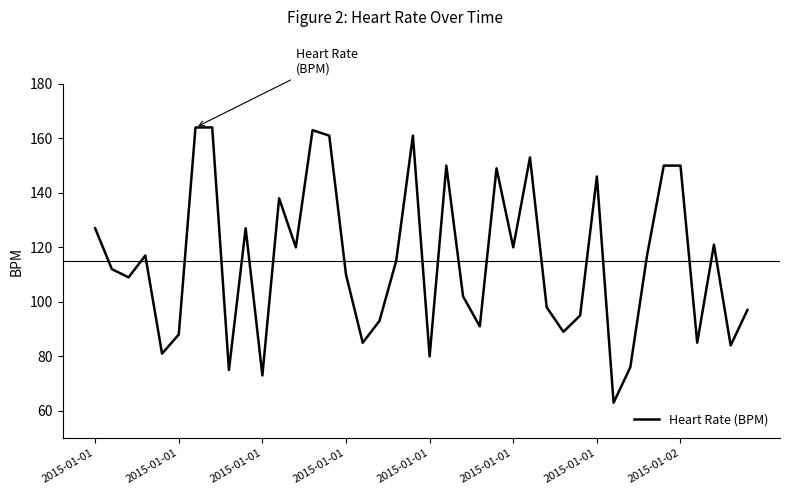

How many lines are shown in the chart?

1